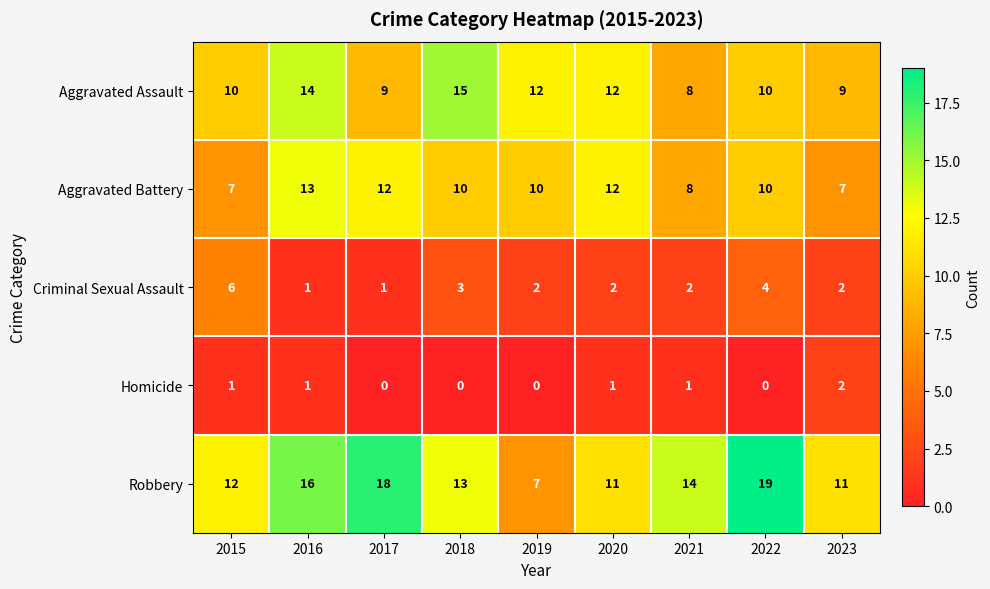

What is the highest value of the Aggravated Battery series?

13